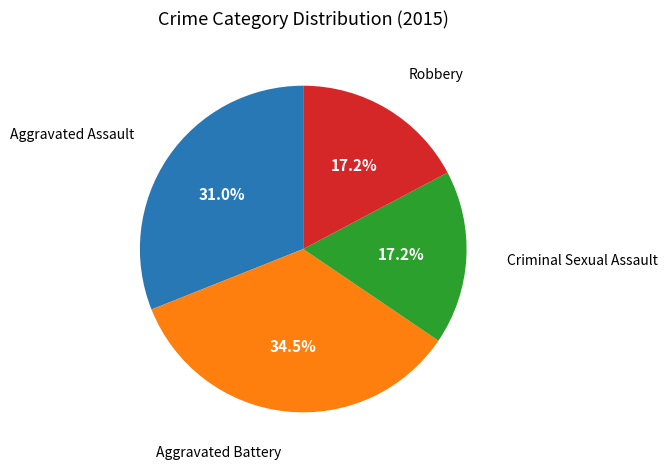

Does any single category account for the majority?

No